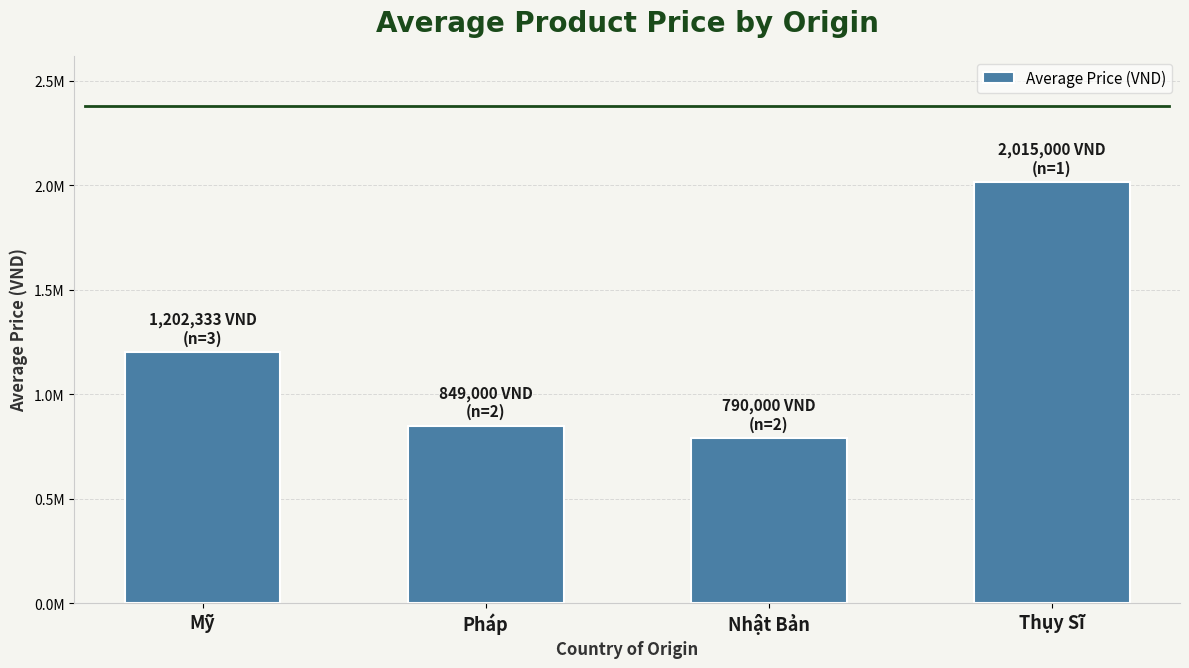

The value at Mỹ is 1679125. True or false?

False